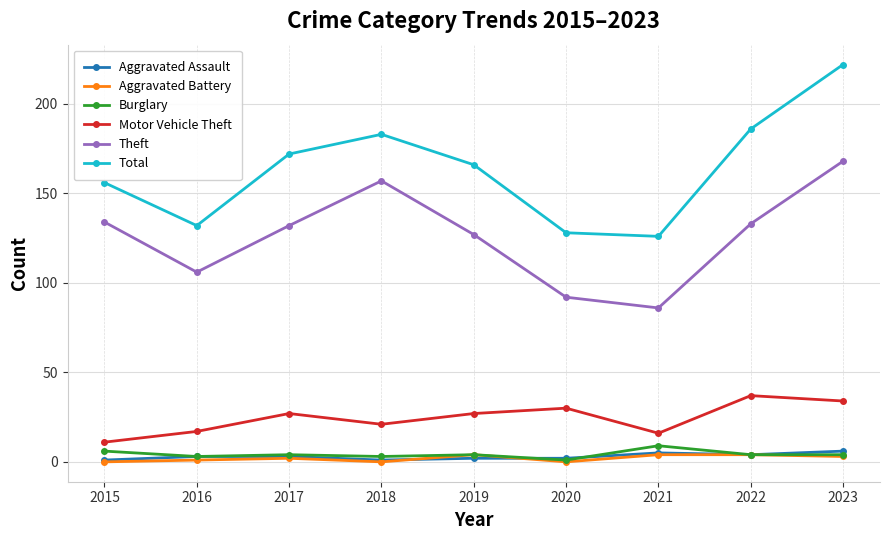

Which series has the largest range (max minus min)?

Total